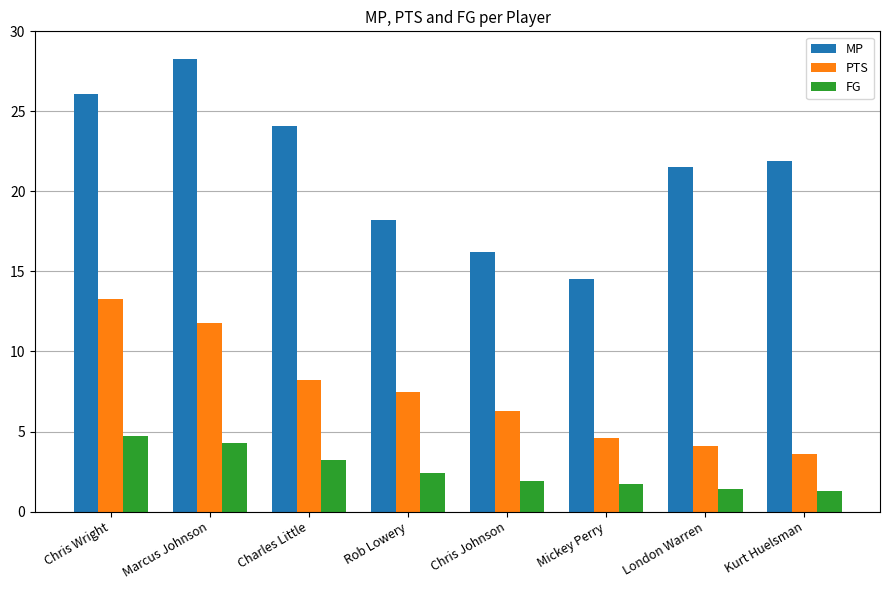

Which series has the largest total across all categories?

MP